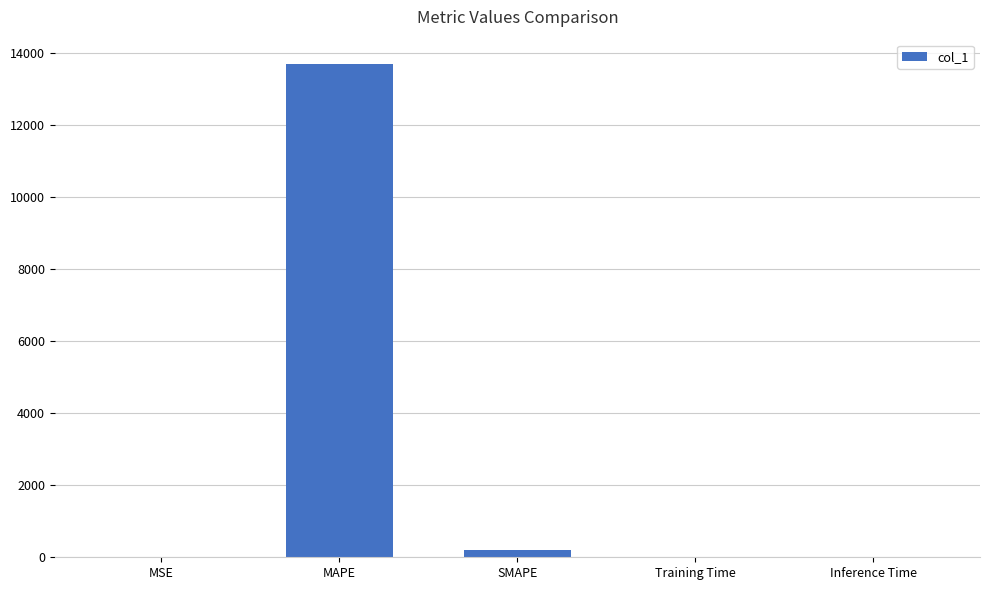

True or false: the data shows 18622.8 at MAPE.

False